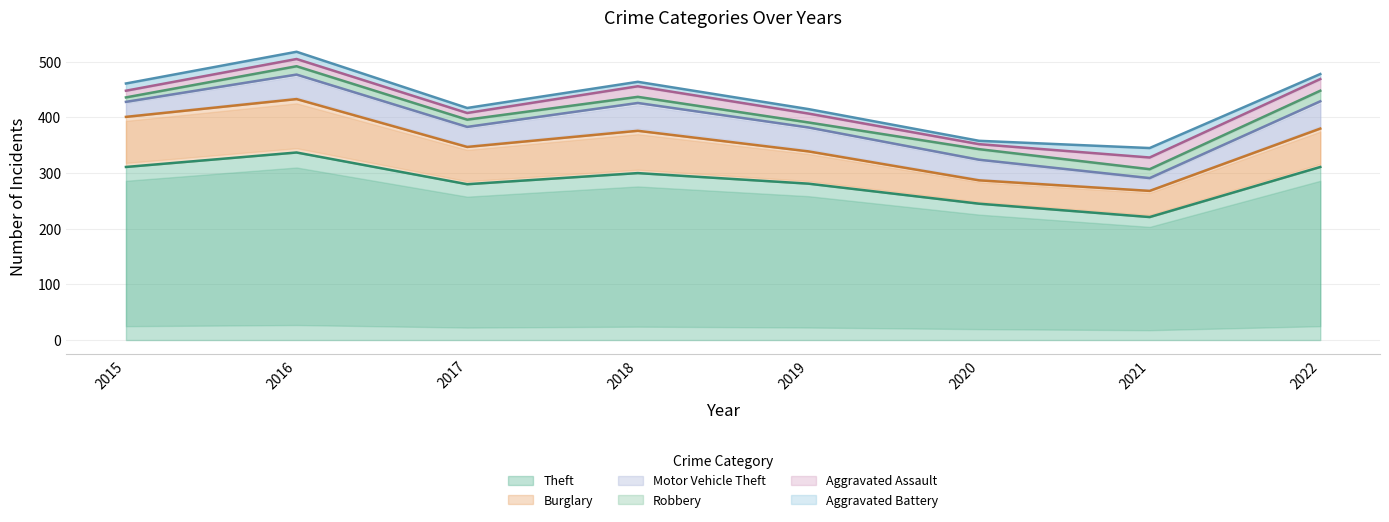

At which label is Aggravated Battery closest to 11?

2015